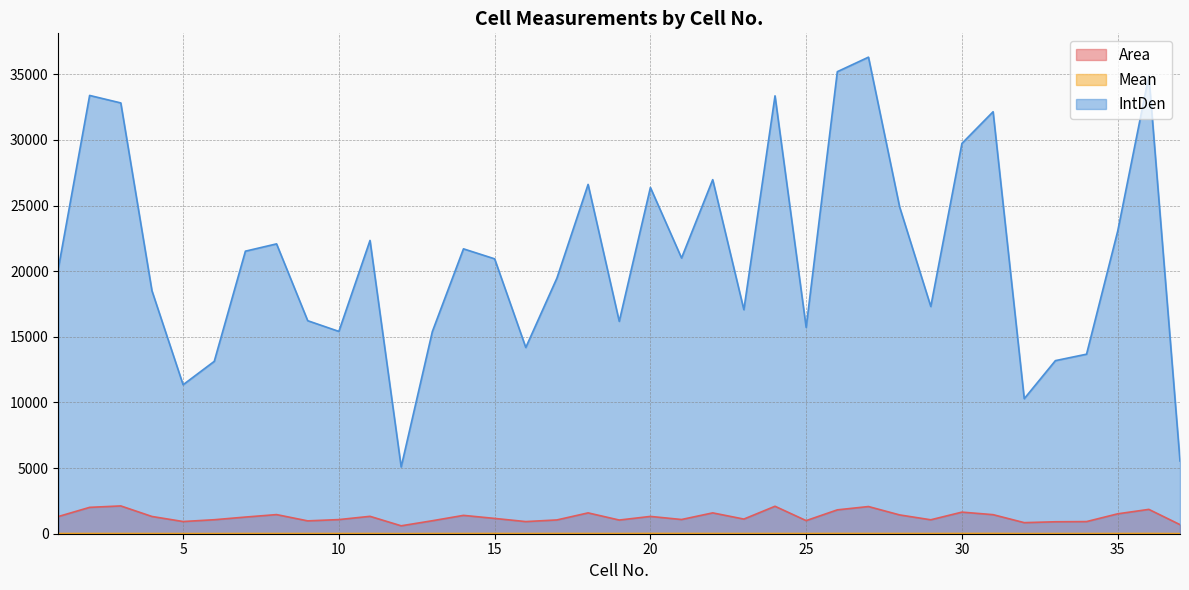

How many lines are shown in the chart?

3